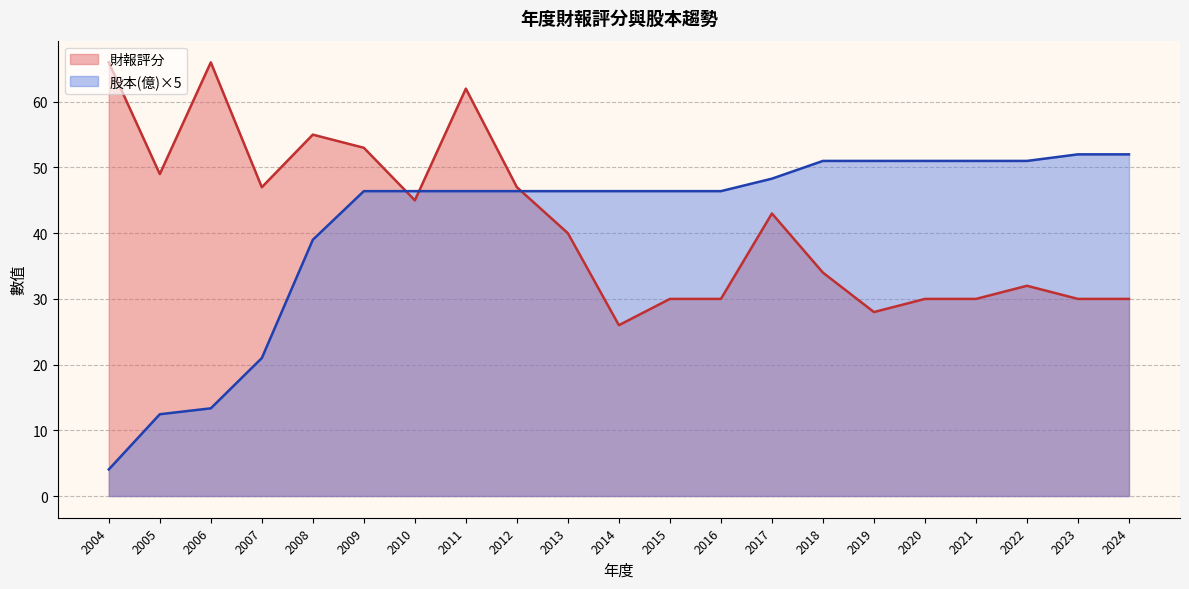

What is the sum of the 財報評分 values at 2007 and 2015?

77.0